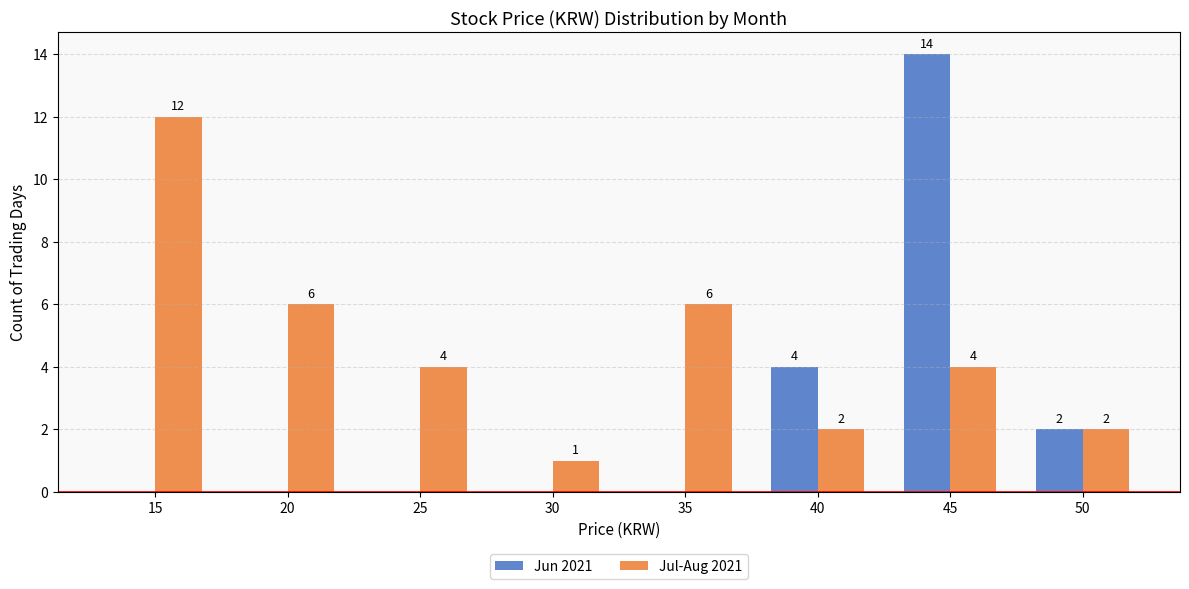

What is the sum of all Jul-Aug 2021 values?

37